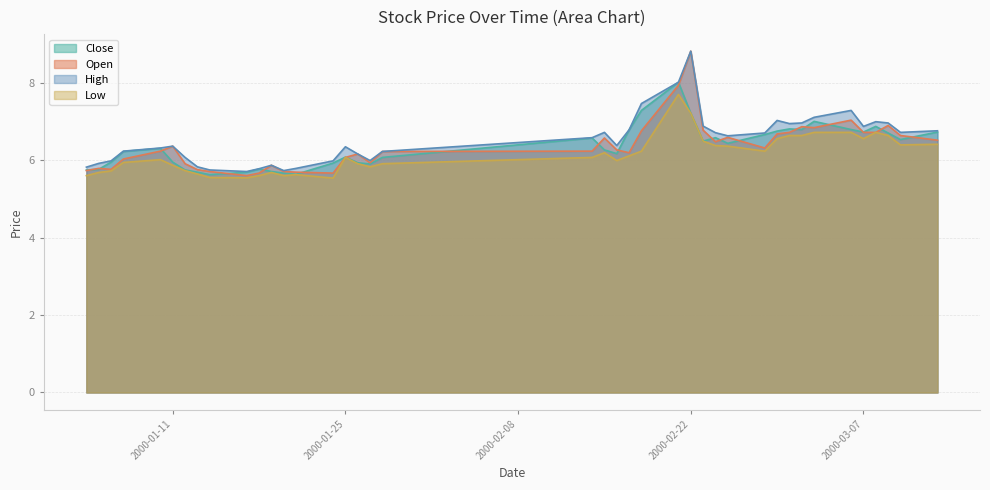

What are all the series names shown in the legend?

Close, Open, High, Low